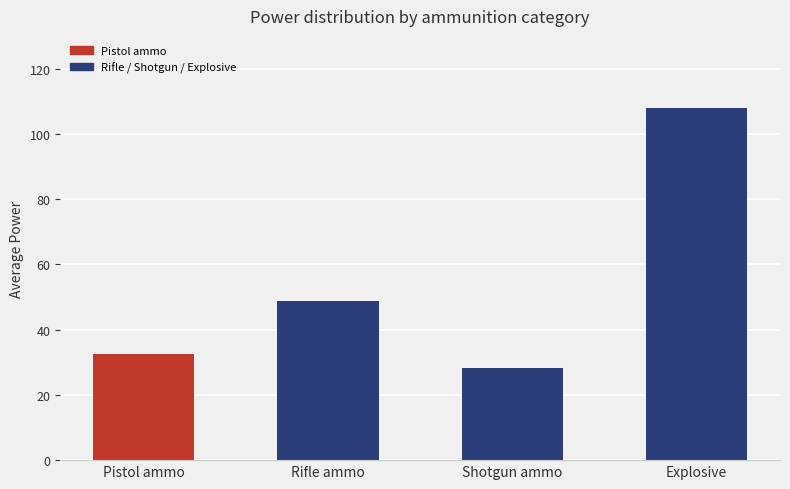

The value at Shotgun ammo is 45.1. True or false?

False